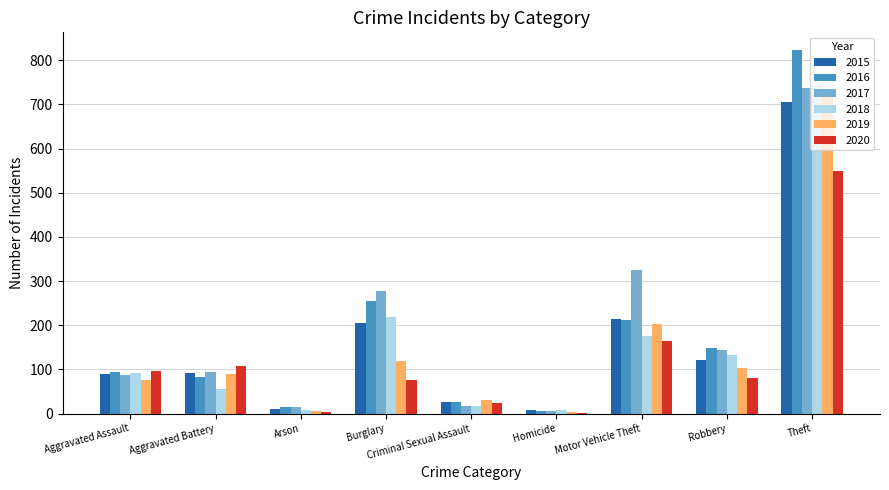

Is the value of 2017 at Motor Vehicle Theft greater than the value of 2015 at Homicide?

Yes